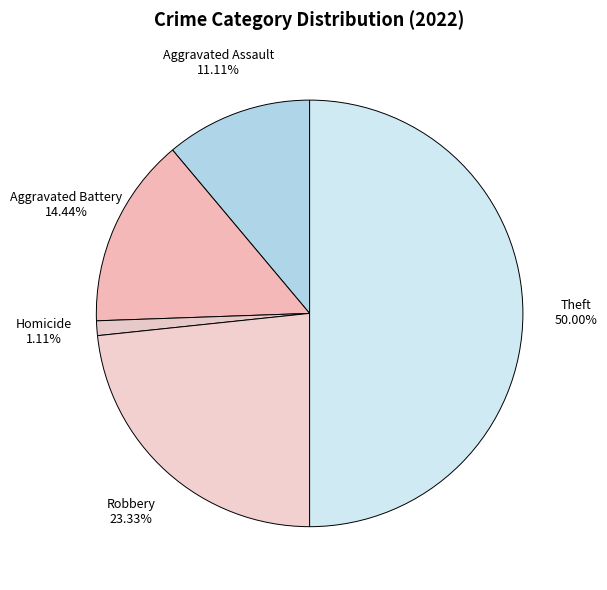

To the nearest percent, what is the average slice percentage?

20%